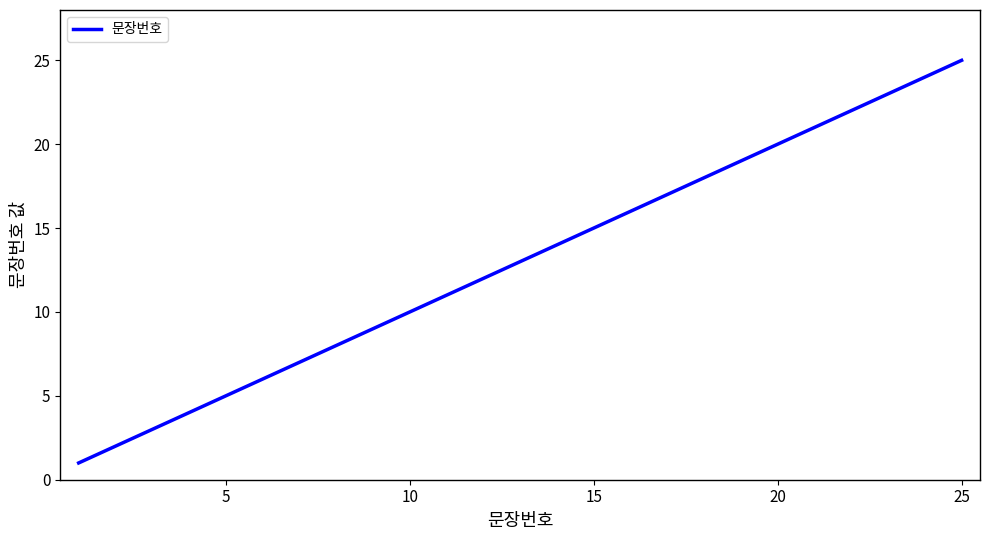

What is the greatest value displayed?

25